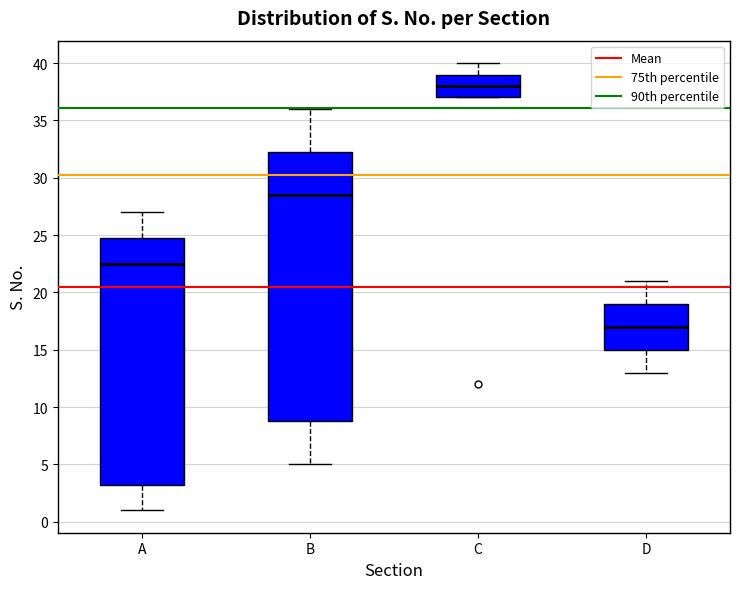

Reading left to right, read every box against the y-axis: the position of its median line, the range the box covers, and the ends of its whiskers. The values are not printed on the chart, so give them approximately, as read against the axis.

A: median 22.5, box 3.5 to 25.0, whiskers 1.0 to 27.0
B: median 28.5, box 9.0 to 32.5, whiskers 5.0 to 36.0
C: median 38.0, box 37.0 to 39.0, whiskers 37.0 to 40.0
D: median 17.0, box 15.0 to 19.0, whiskers 13.0 to 21.0